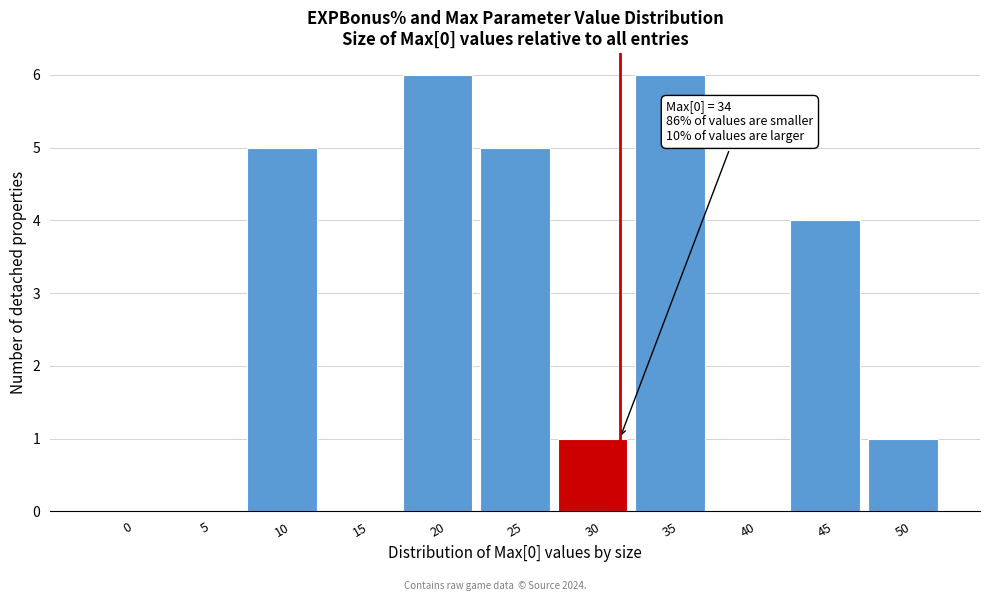

Reading left to right, list all the values displayed in this chart.

0=0	5=0	10=5	15=0	20=6	25=5	30=1	35=6	40=0	45=4	50=1